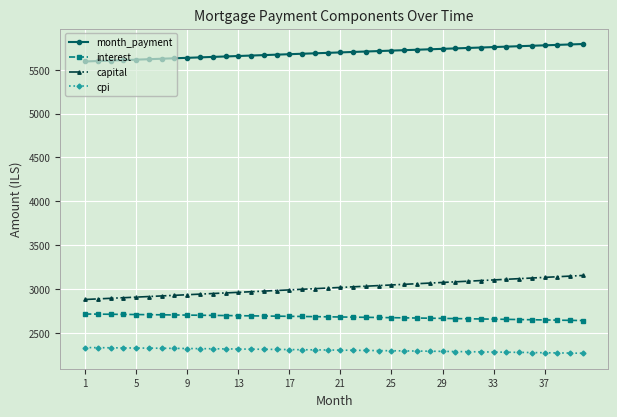

Rank the series by their maximum value, from lowest to highest.

cpi, interest, capital, month_payment